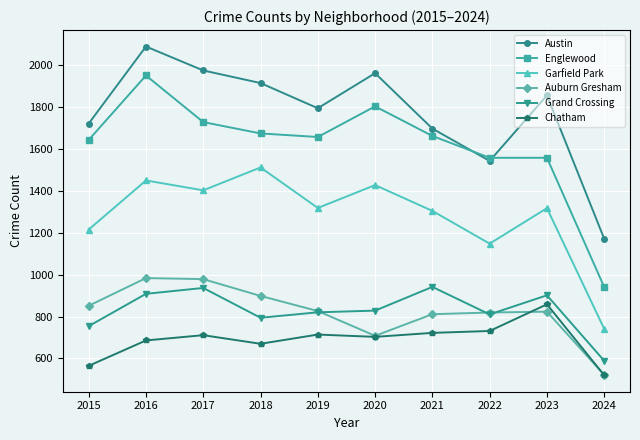

True or false: Englewood and Auburn Gresham intersect in this chart.

False